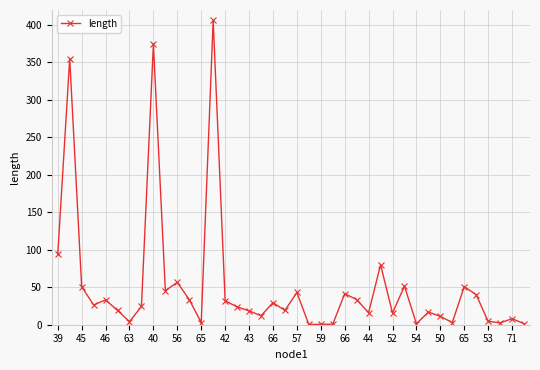

What is the difference between the second highest and minimum values?

374.3